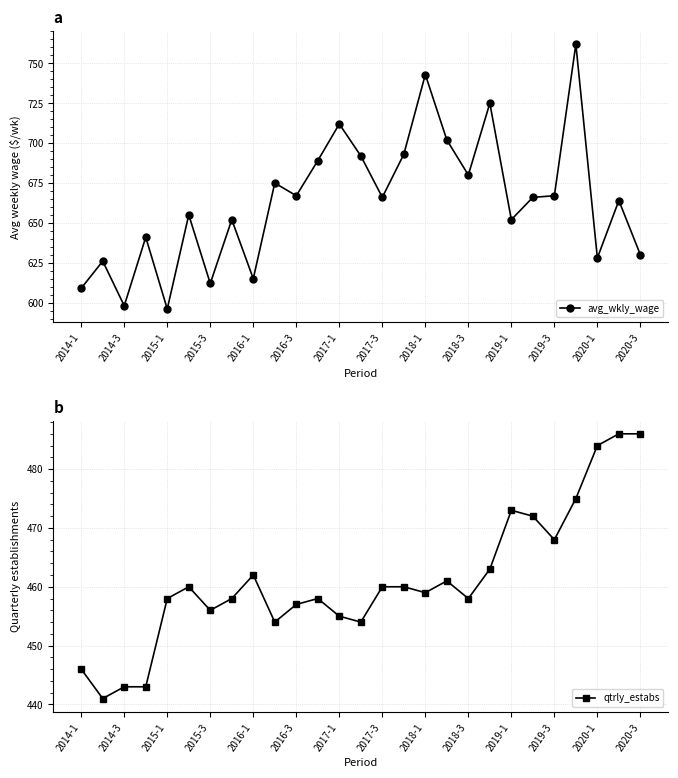

What is the sum of the qtrly_estabs values at 2018-1 and 2014-1?

905